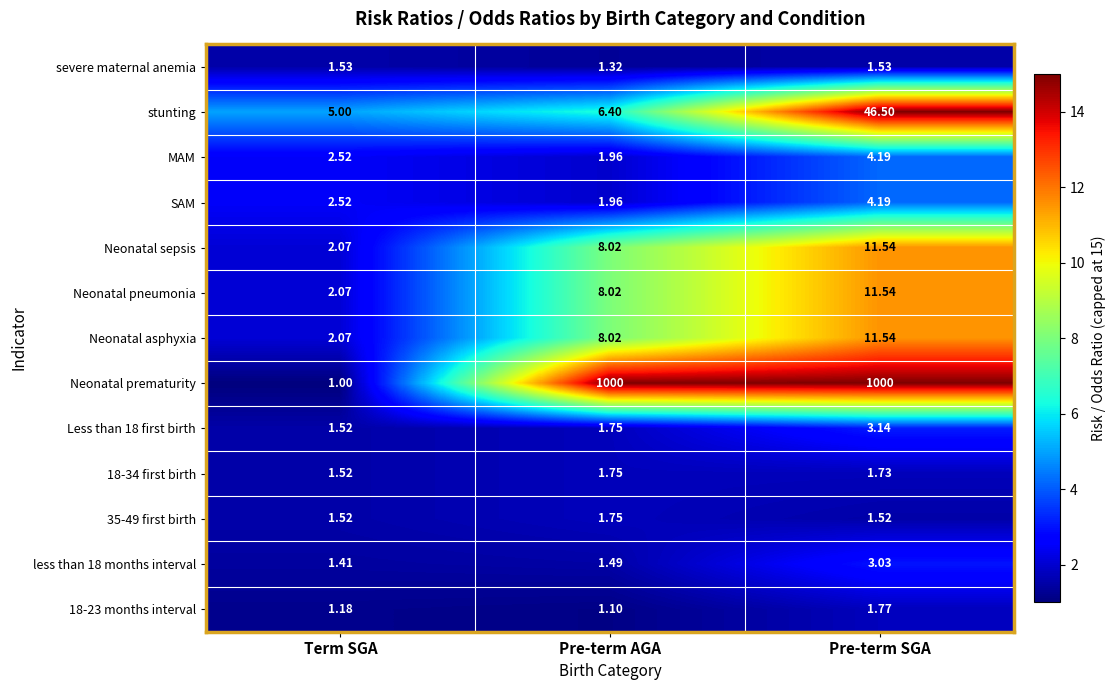

List the labels in order of Neonatal pneumonia value, smallest first.

Term SGA, Pre-term AGA, Pre-term SGA